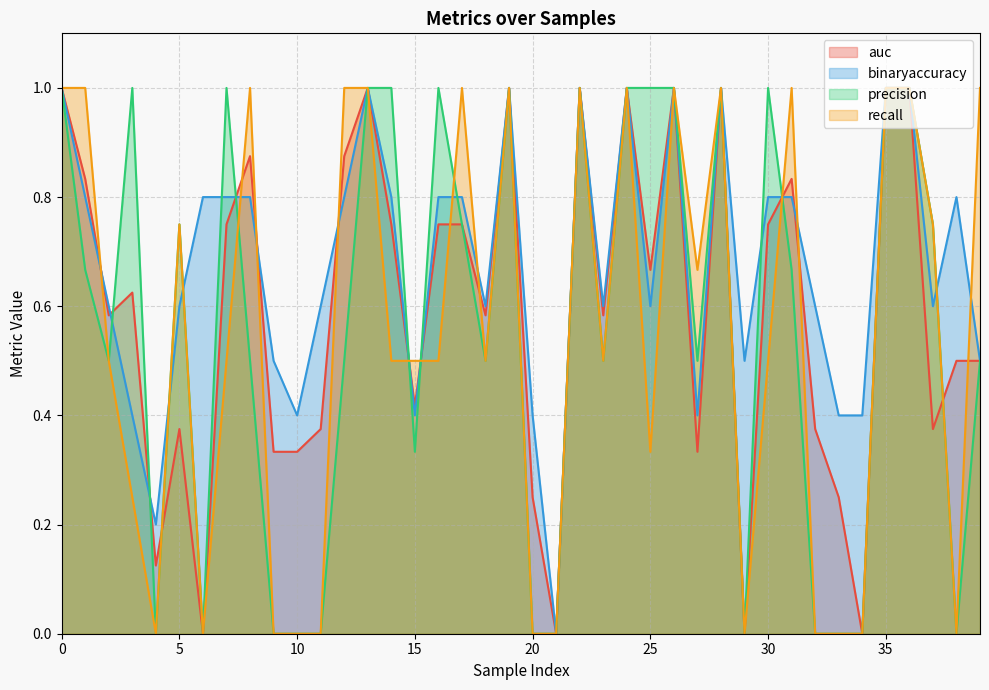

Is it true that binaryaccuracy equals 0.1 at 20?

False